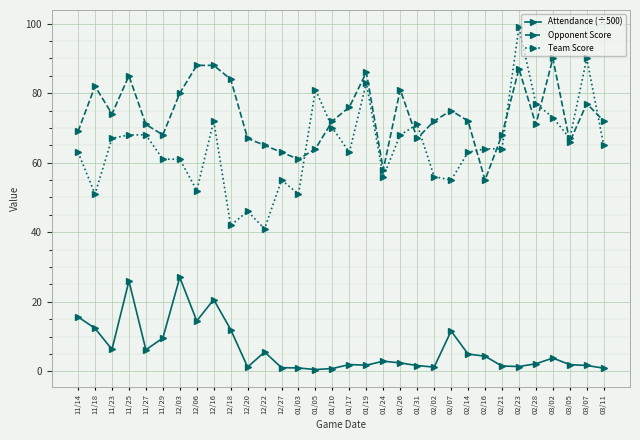

True or false: Attendance (÷500) has a value of 23.9 at 12/06.

False